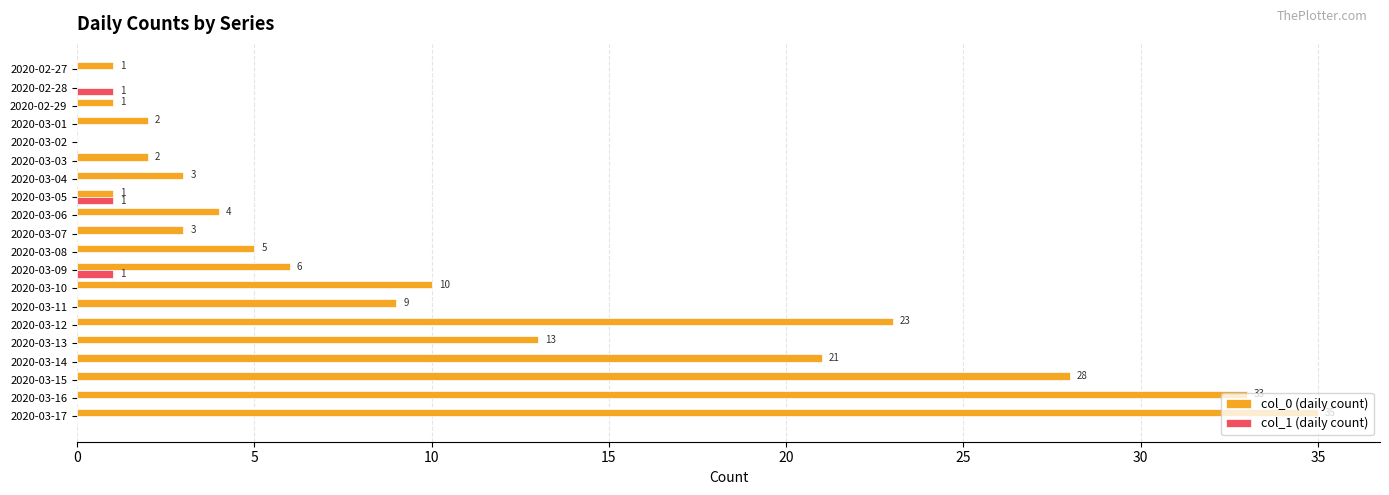

True or false: col_1 (daily count) has a value of 0 at 2020-03-16.

True